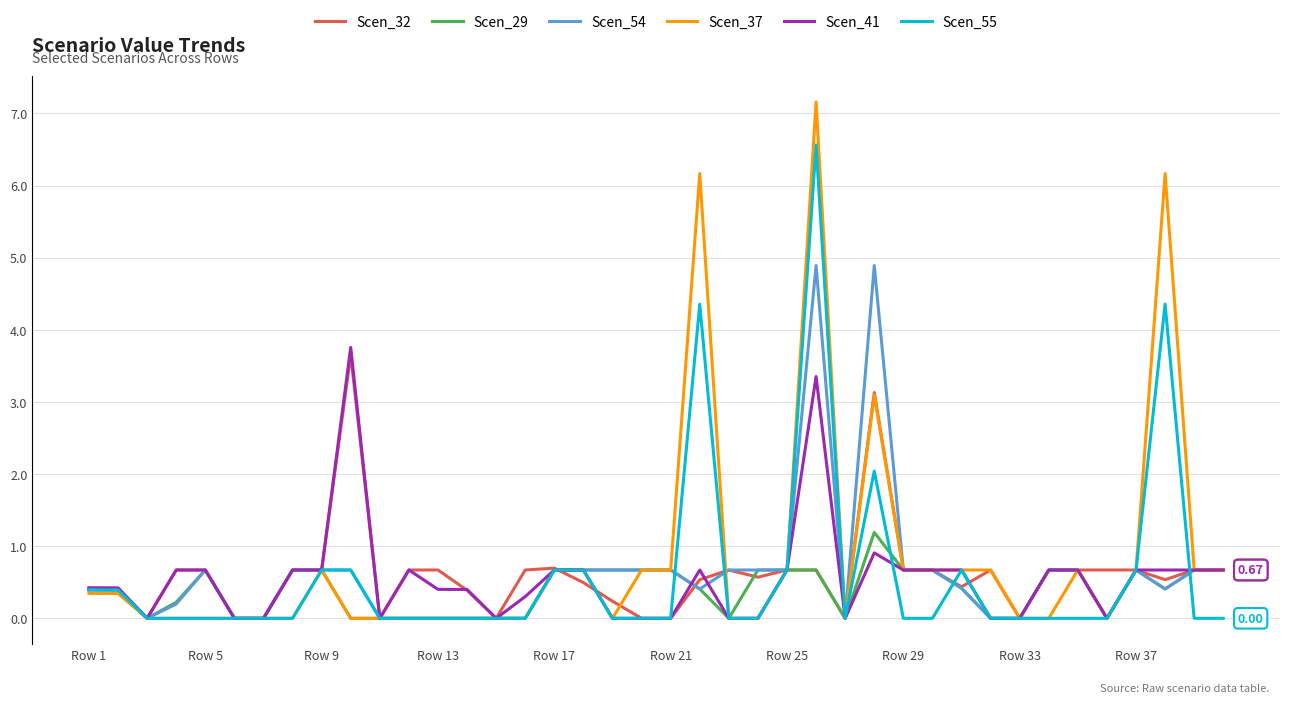

Rank the series by their maximum value, from highest to lowest.

Scen_37, Scen_55, Scen_54, Scen_41, Scen_32, Scen_29